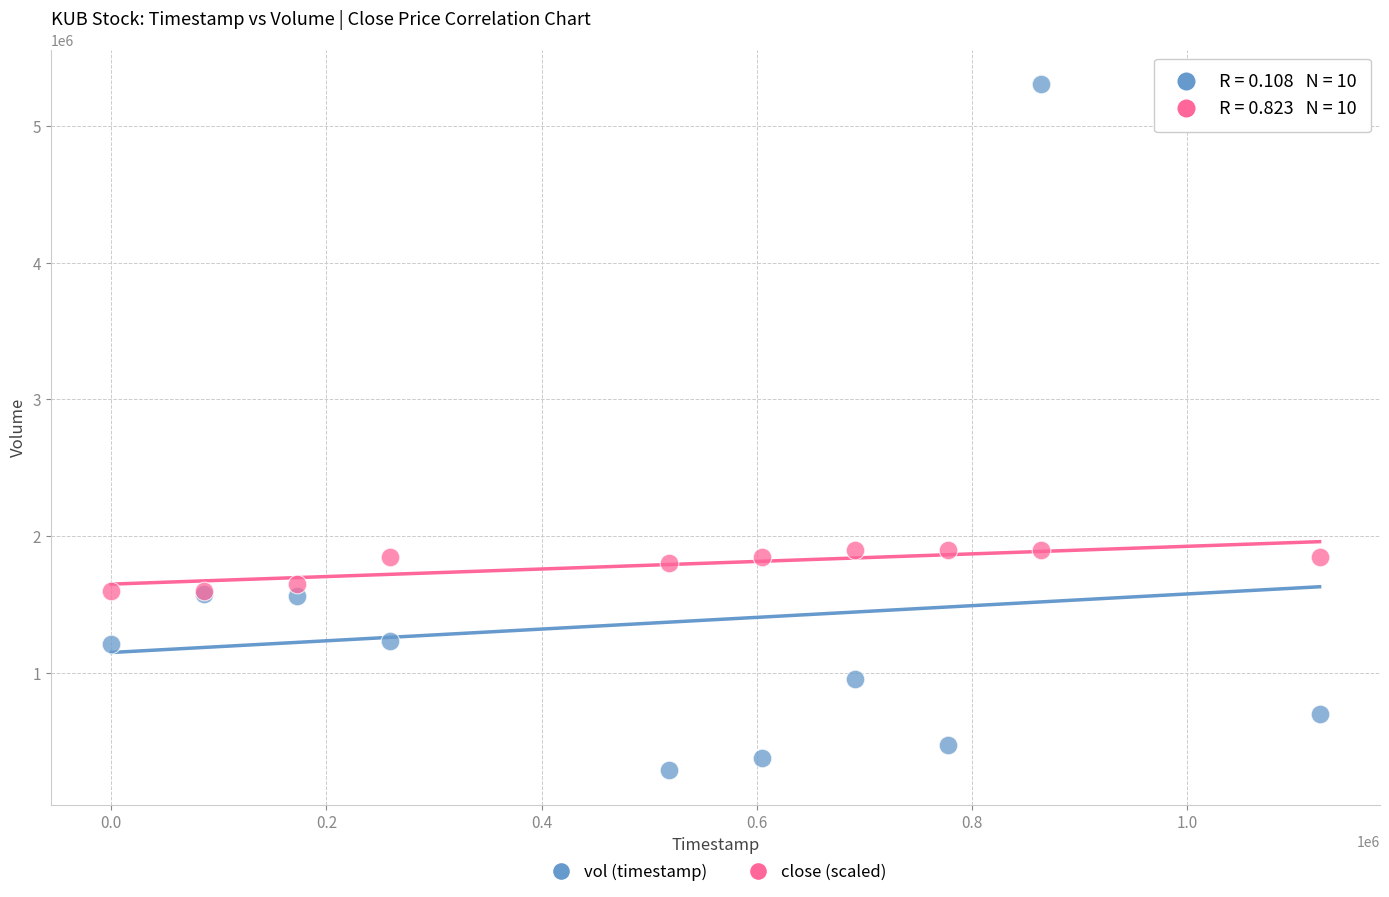

Which series reaches the maximum Y coordinate?

vol (timestamp)